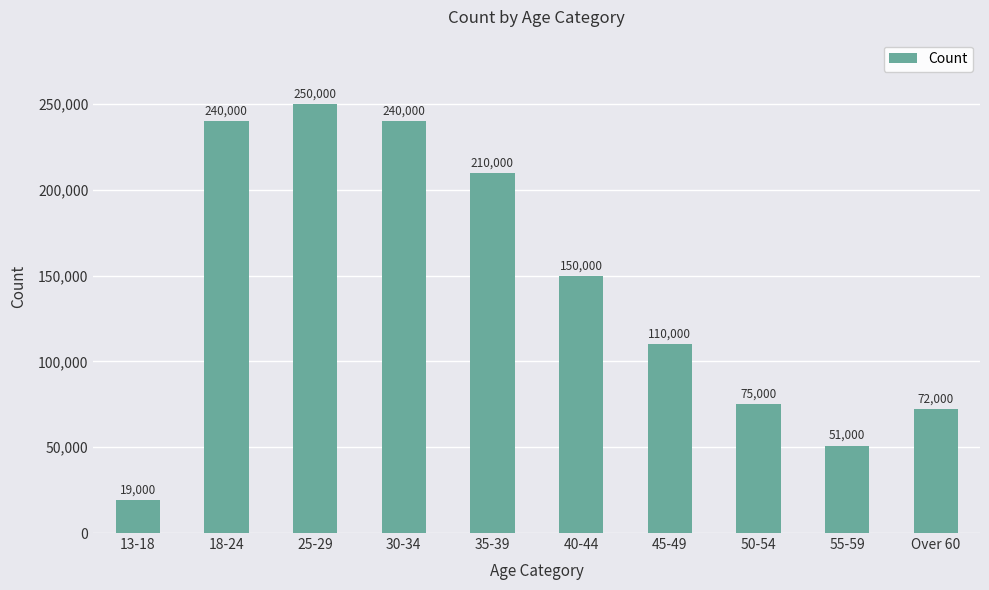

True or false: the data shows 240000 at 18-24.

True